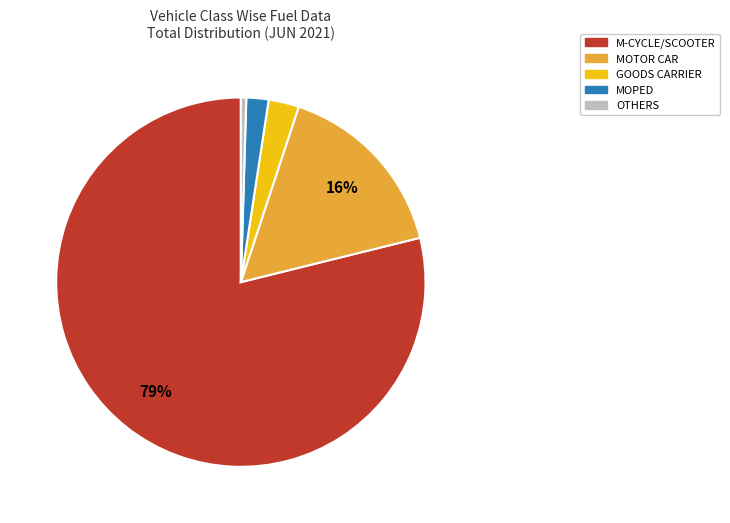

Is there a majority slice in this chart?

Yes